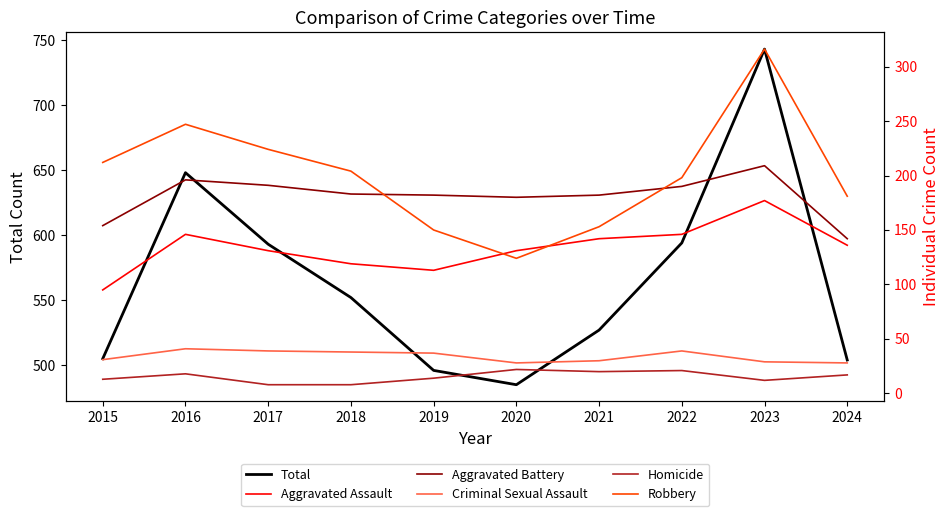

Where is the first local maximum for Criminal Sexual Assault?

2016